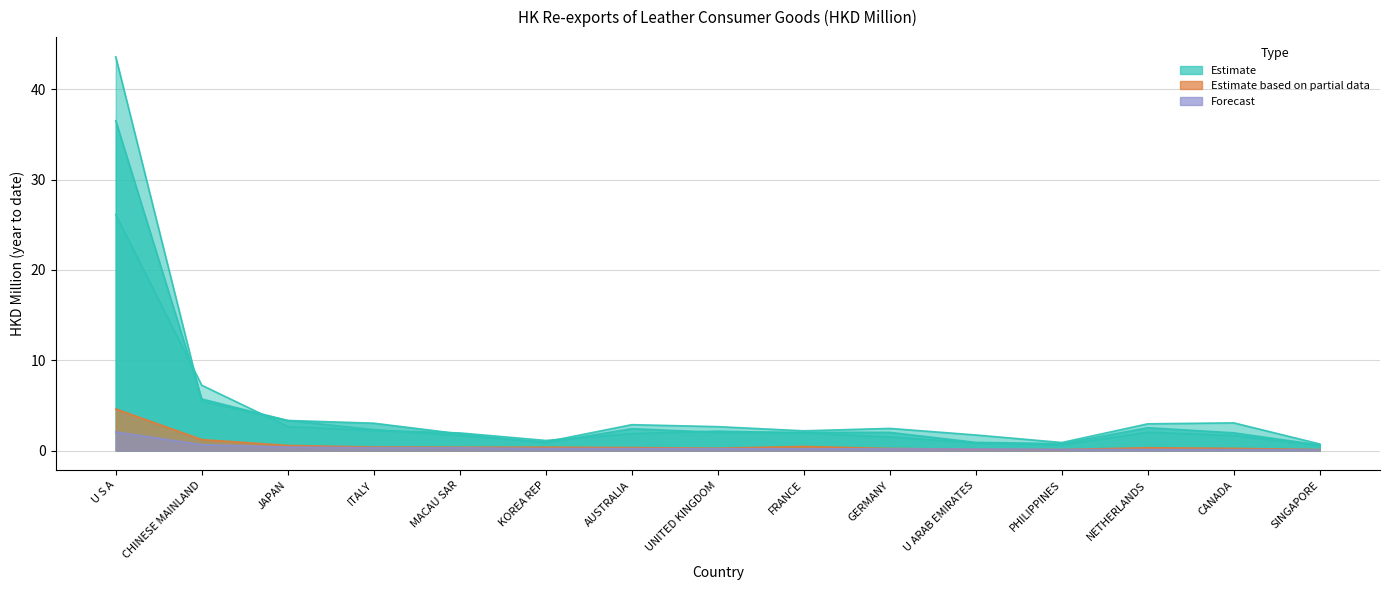

Does the chart display data point markers on the line(s)?

No